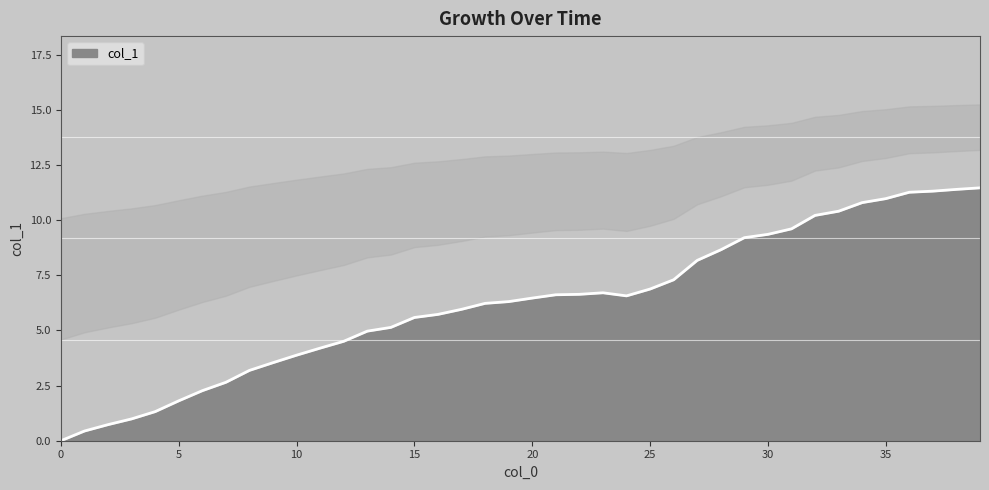

The value at 36 is 11.3. True or false?

True